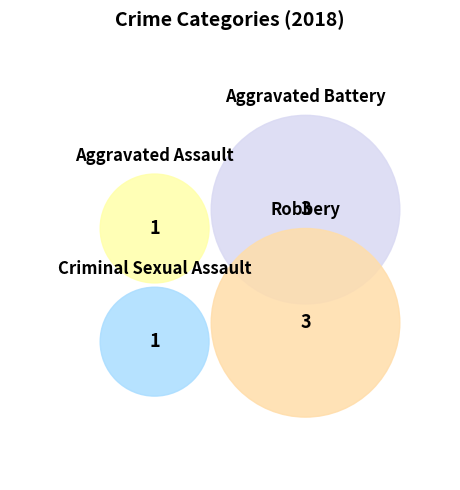

To the nearest percent, what portion does Criminal Sexual Assault represent?

12%